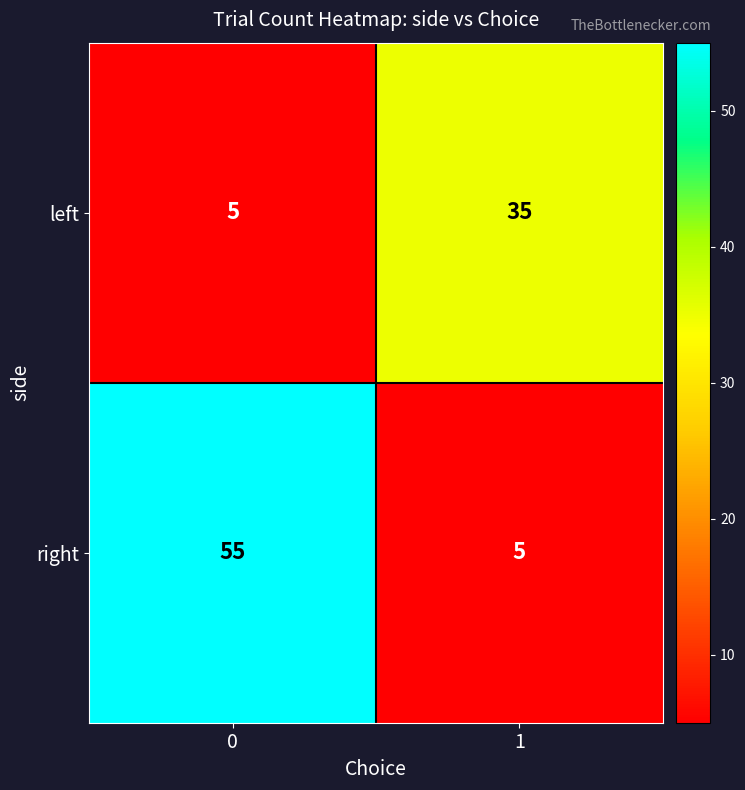

At how many categories does at least one series exceed 41?

1